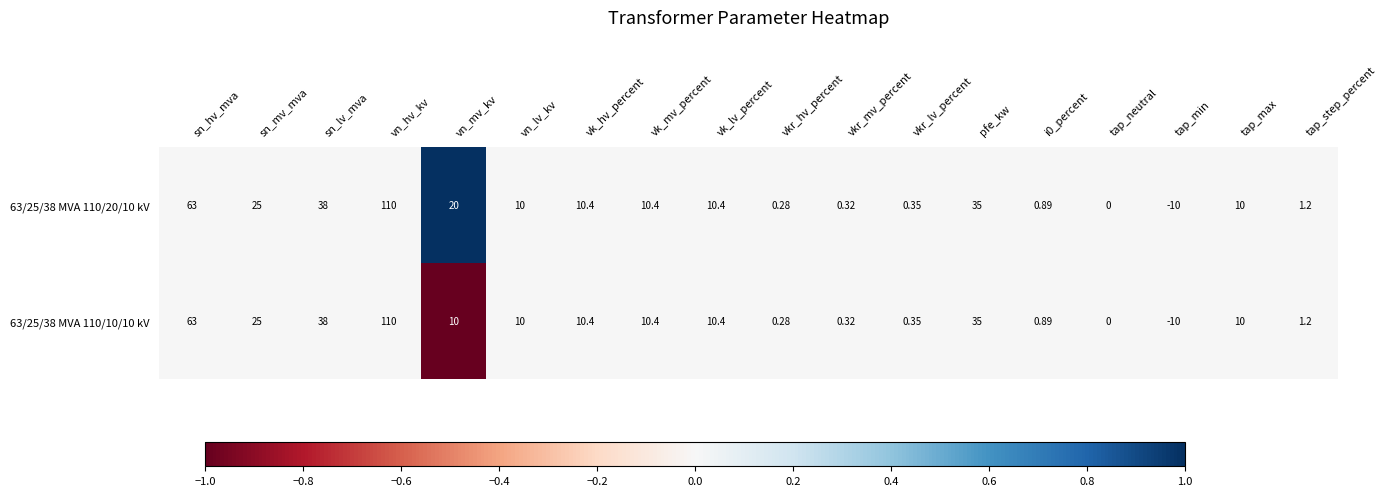

Which category has the highest value across all series?

vn_hv_kv